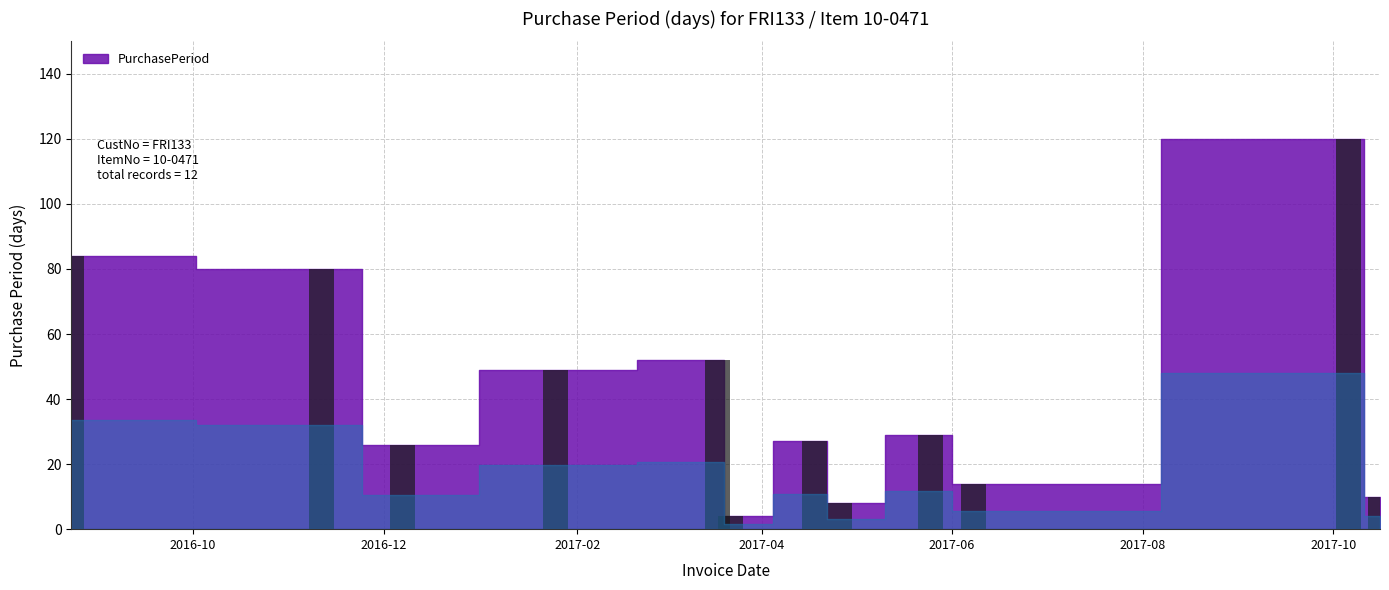

What is the minimum value shown in the chart?

4